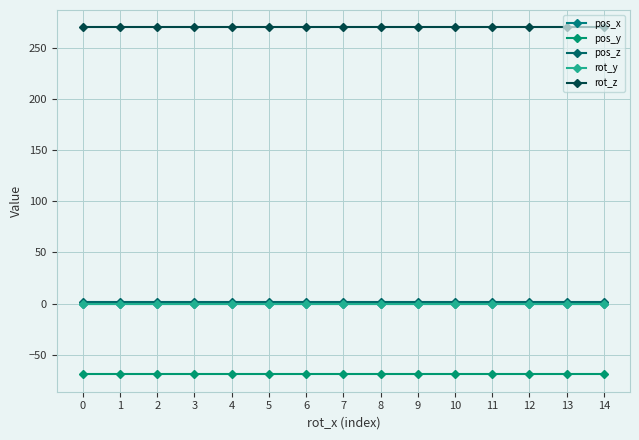

Reading left to right, transcribe all the data shown in this chart.

pos_x: 0=-0.4	1=-0.4	2=-0.4	3=-0.4	4=-0.4	5=-0.4	6=-0.4	7=-0.4	8=-0.4	9=-0.4	10=-0.4	11=-0.4	12=-0.4	13=-0.4	14=-0.4
pos_y: 0=-69.2	1=-69.2	2=-69.2	3=-69.2	4=-69.2	5=-69.2	6=-69.2	7=-69.2	8=-69.2	9=-69.2	10=-69.2	11=-69.2	12=-69.2	13=-69.2	14=-69.2
pos_z: 0=1.4	1=1.4	2=1.4	3=1.4	4=1.4	5=1.4	6=1.4	7=1.4	8=1.4	9=1.4	10=1.4	11=1.4	12=1.4	13=1.4	14=1.4
rot_y: 0=0.0	1=0.0	2=0.0	3=0.0	4=0.0	5=0.0	6=0.0	7=0.0	8=0.0	9=0.0	10=0.0	11=0.0	12=0.0	13=0.0	14=0.0
rot_z: 0=270.0	1=270.0	2=270.0	3=270.0	4=270.0	5=270.0	6=270.0	7=270.0	8=270.0	9=270.0	10=270.0	11=270.0	12=270.0	13=270.0	14=270.0